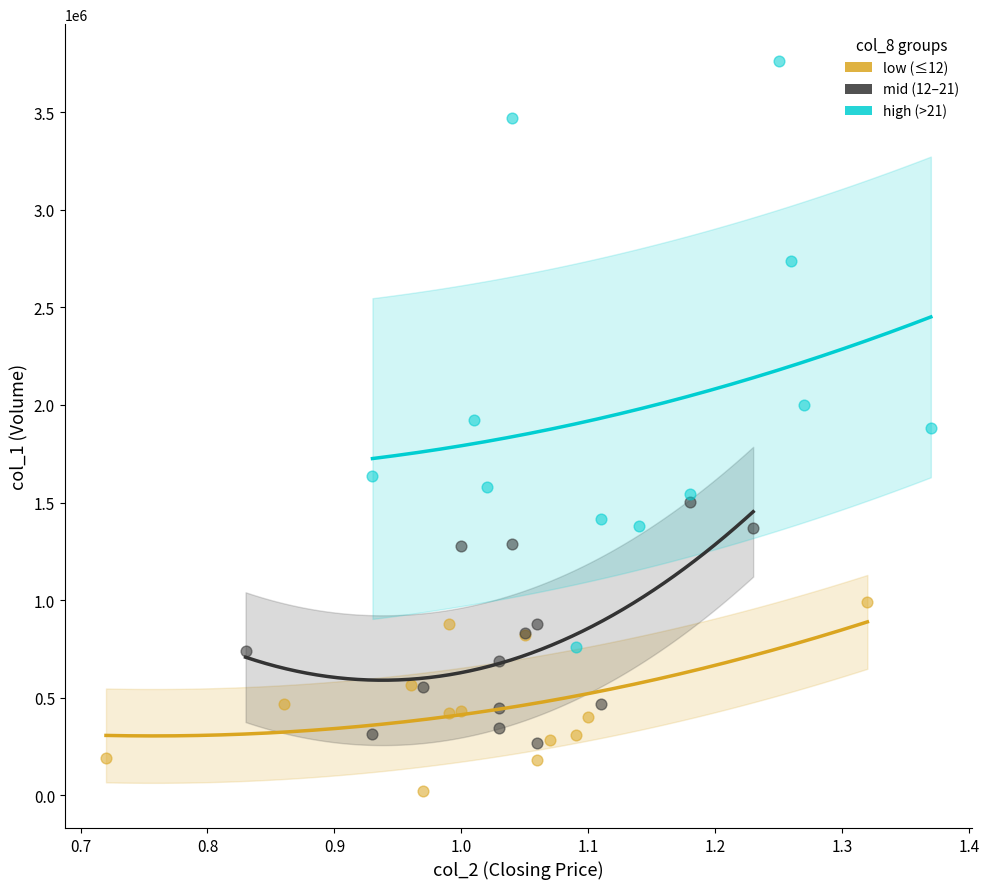

Which series reaches the maximum Y coordinate?

high (>21)